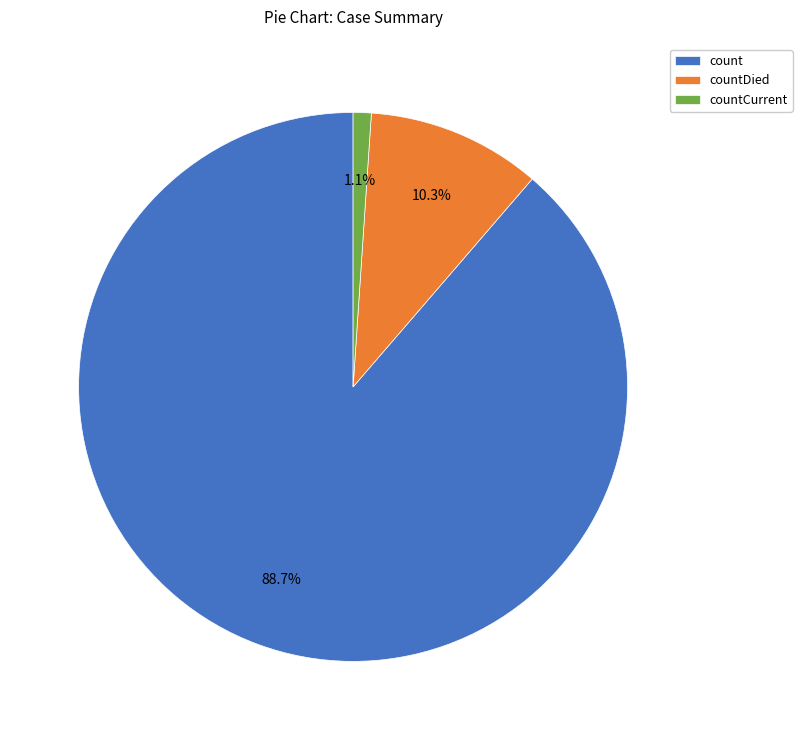

To the nearest percent, what is the combined percentage of countCurrent and countDied?

11%